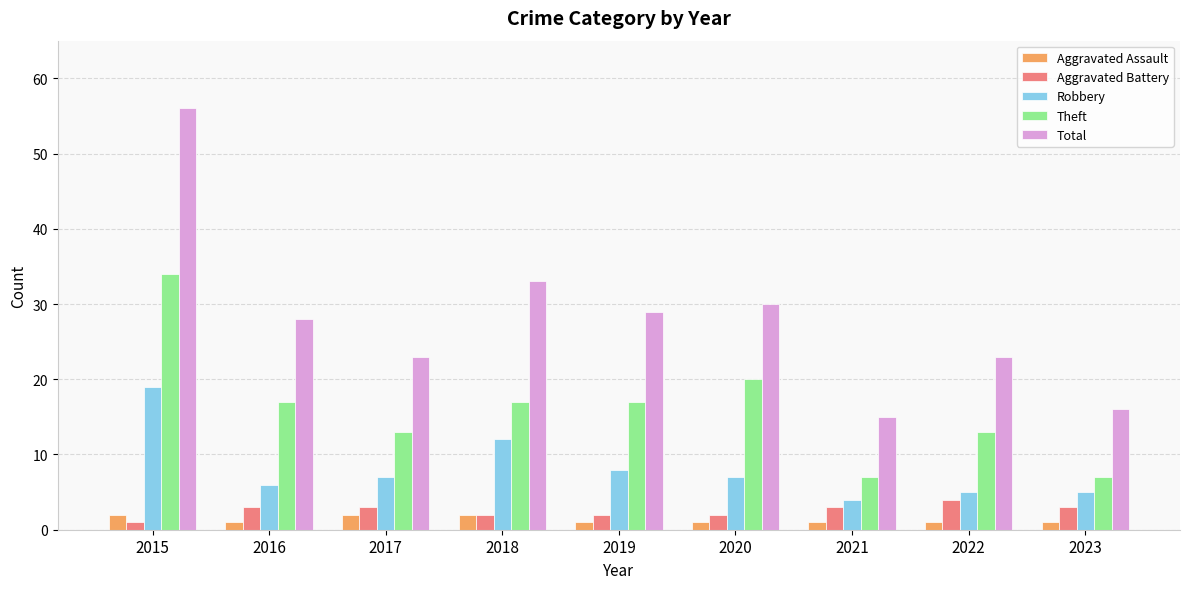

How many values in the Theft series are below 17?

4